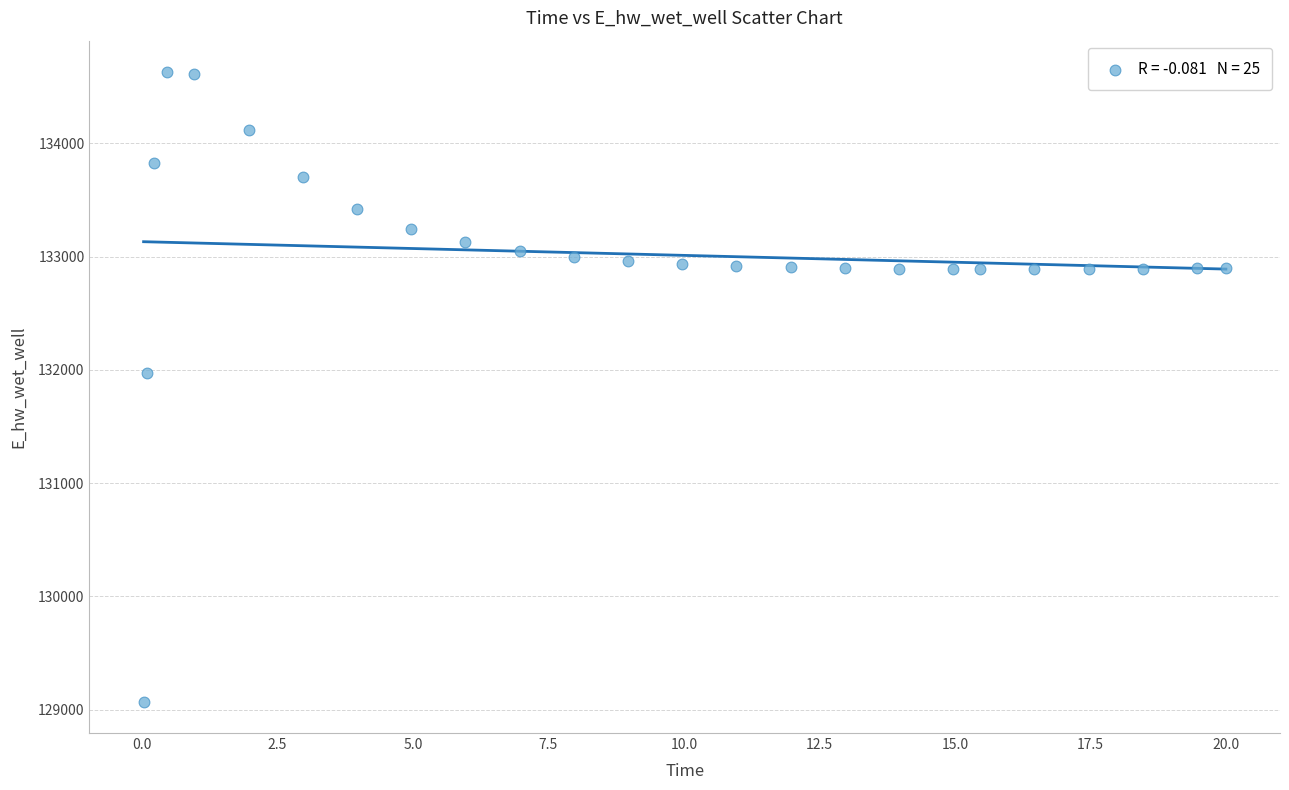

What is the range of X values (max minus min)?

20.0